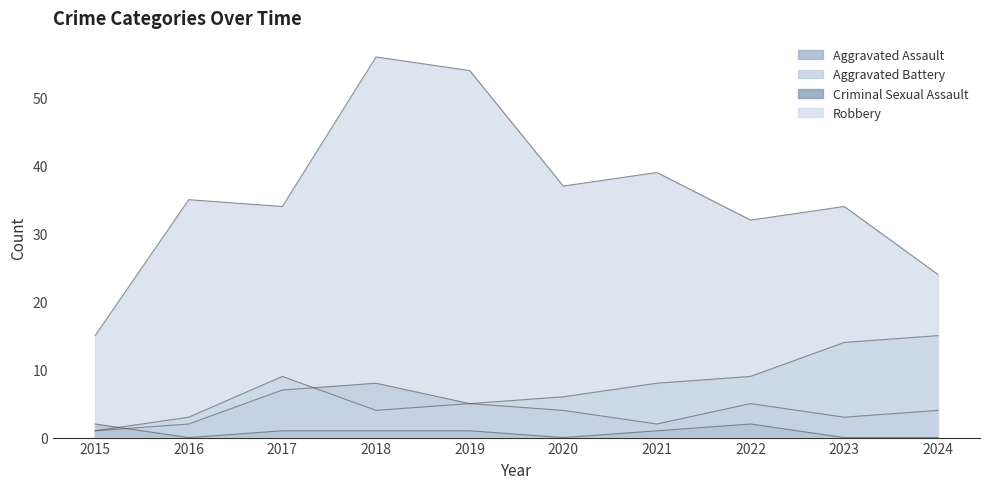

True or false: Aggravated Assault and Robbery intersect in this chart.

False